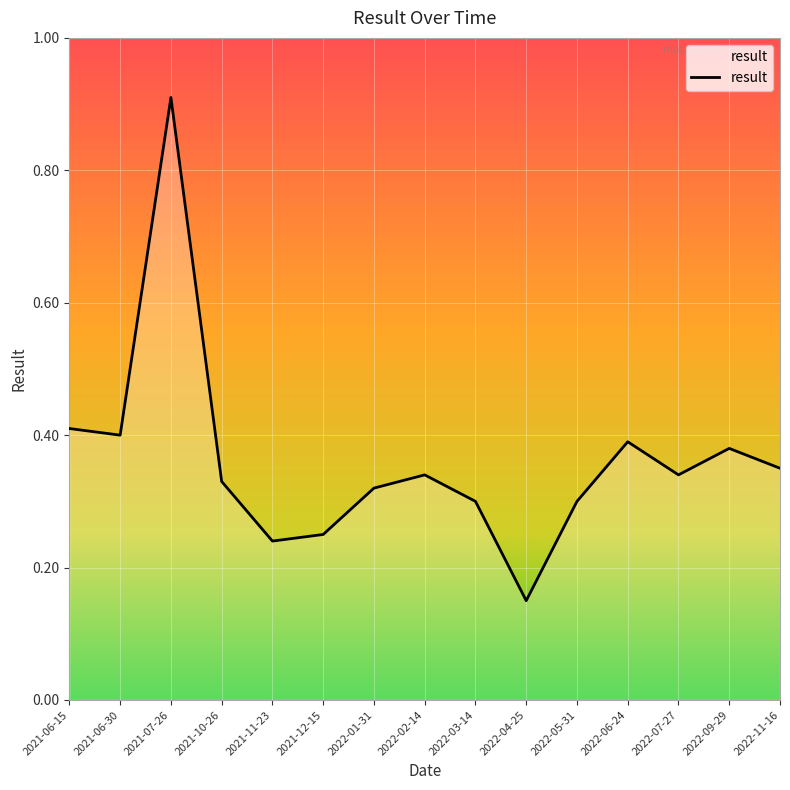

True or false: the data has more than 0 interior local peaks.

True